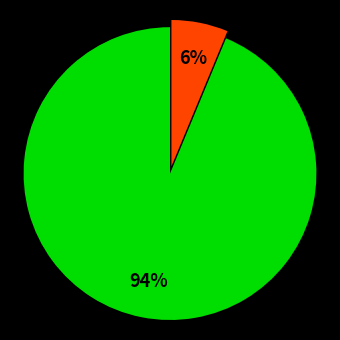

Is there any slice that represents more than half of the pie?

Yes